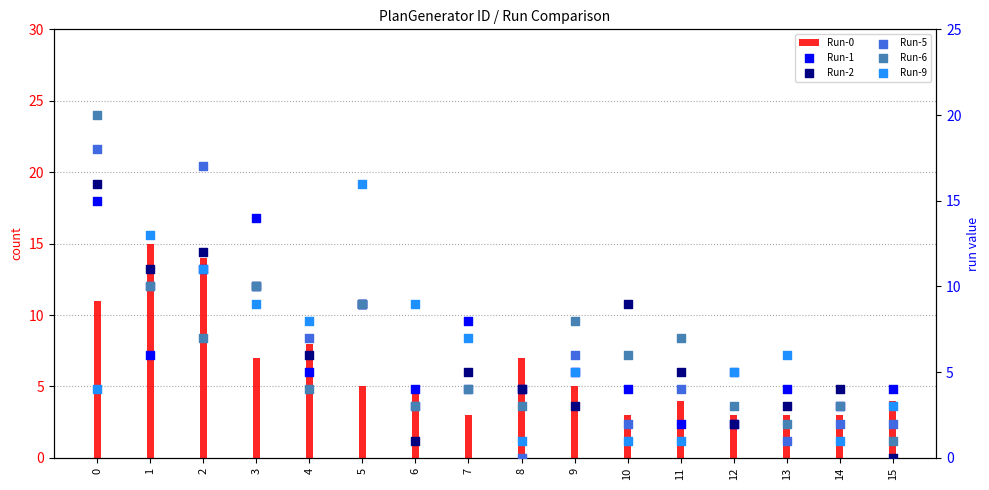

Is the value of Run-0 at 10 greater than the value of Run-2 at 6?

Yes